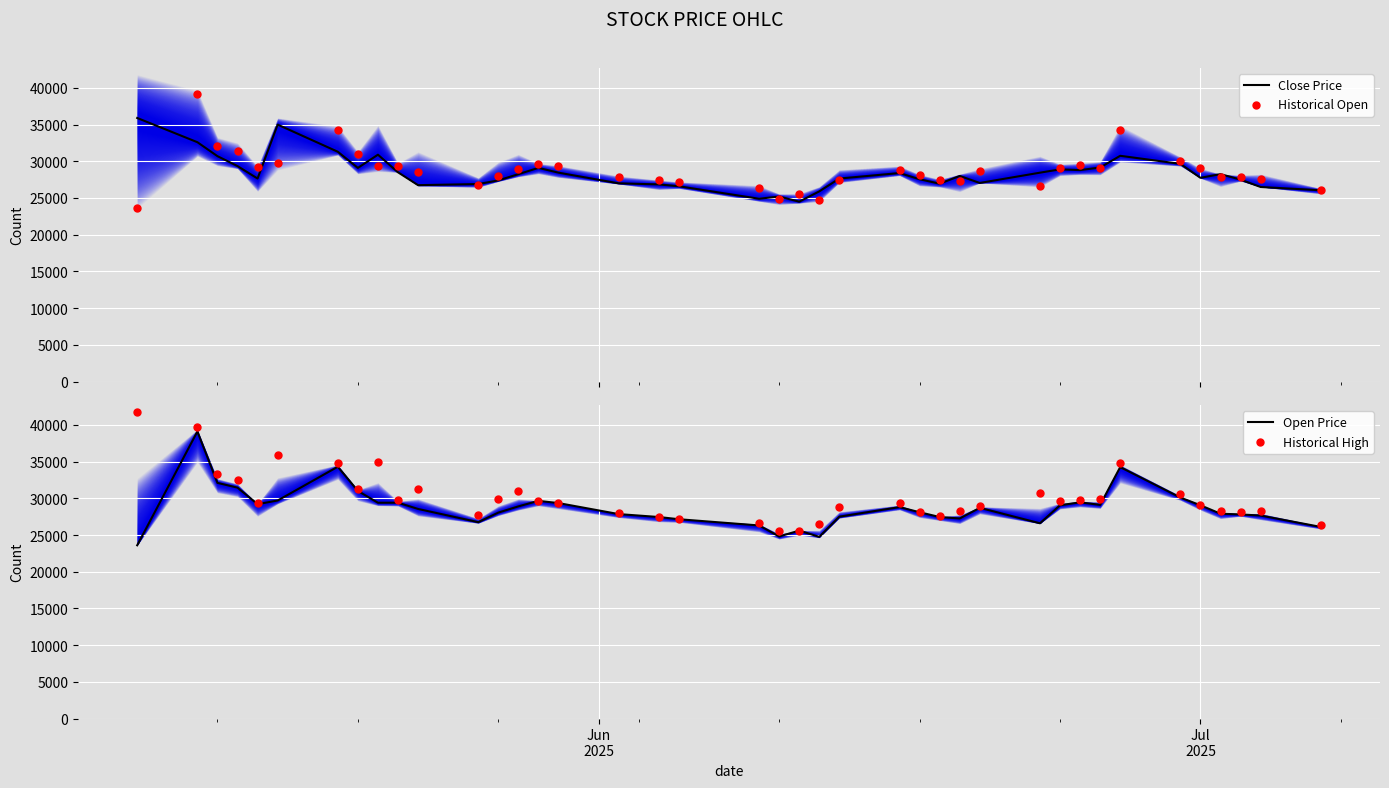

What is the highest value of the Close Price series?

35900